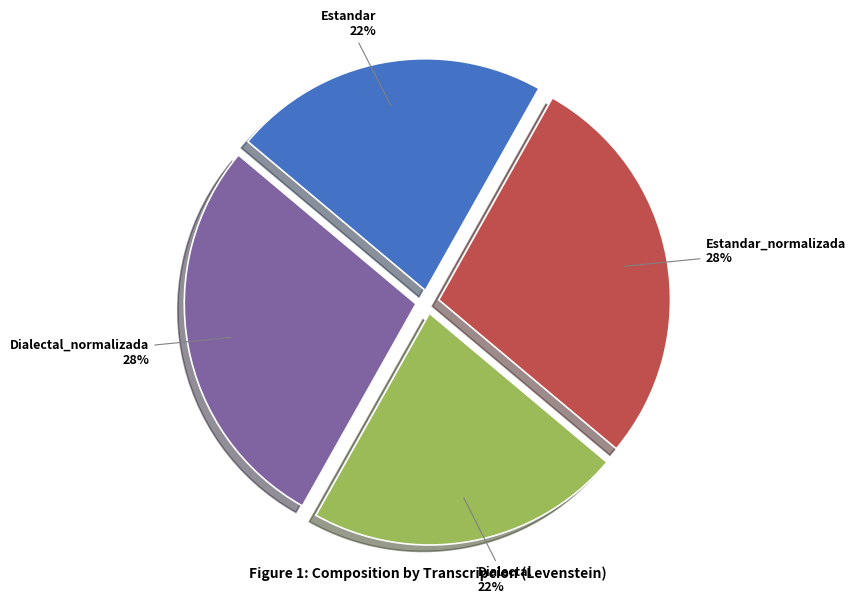

Does Dialectal_normalizada represent more than half of the total?

No